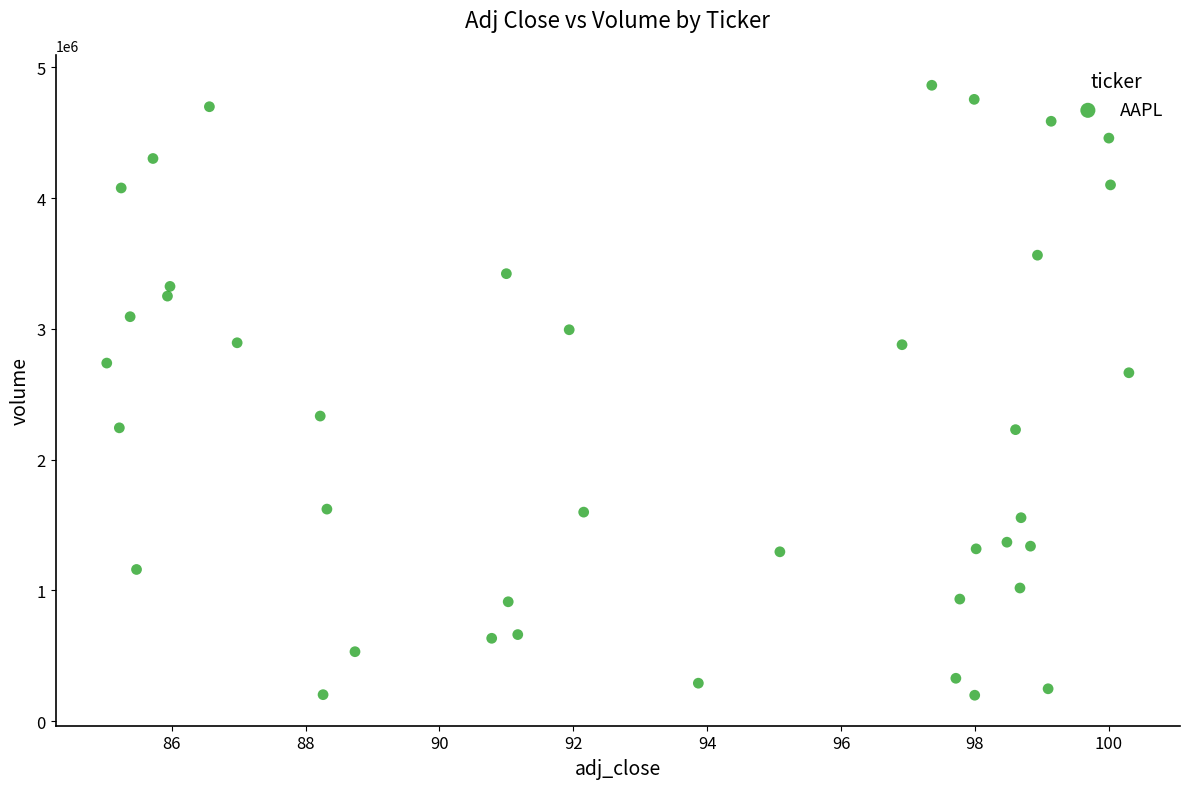

What is the range of Y values (max minus min)?

4662715